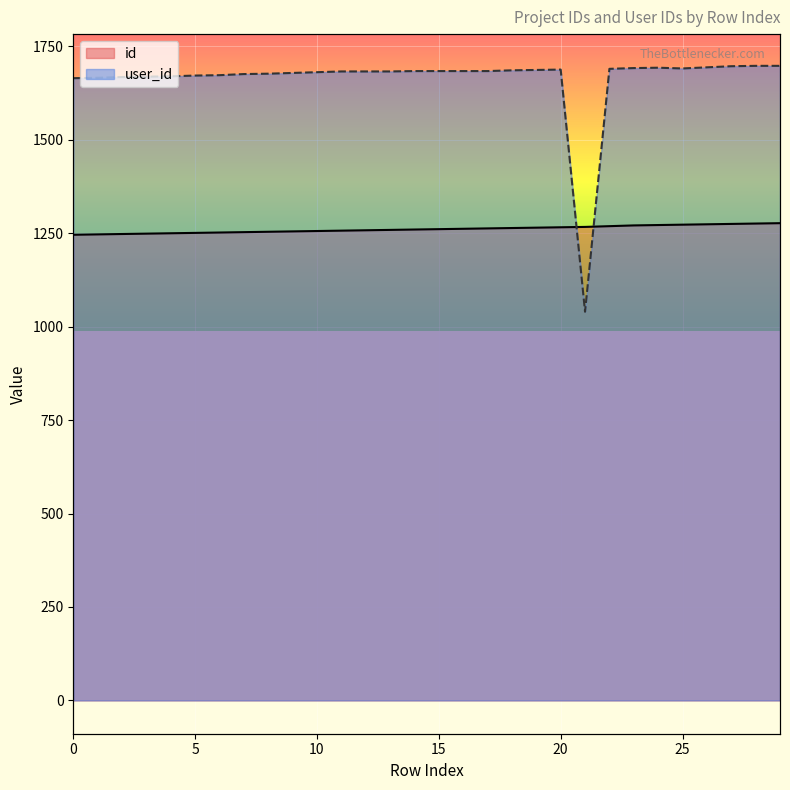

List the labels in order of user_id value, smallest first.

21, 0, 1, 2, 3, 4, 5, 6, 7, 8, 9, 10, 11, 12, 13, 14, 15, 16, 17, 18, 19, 20, 22, 25, 23, 24, 26, 27, 28, 29